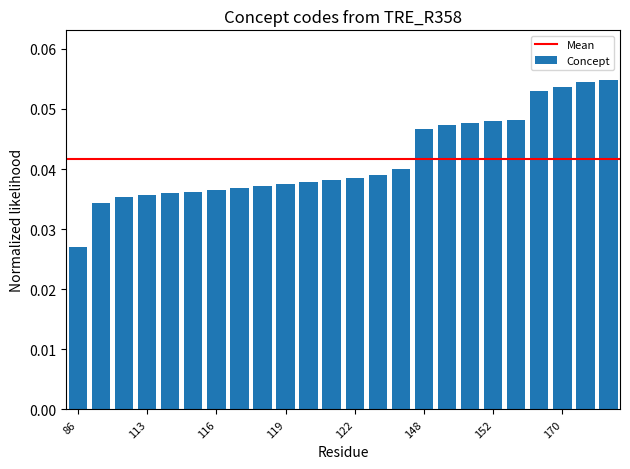

How many values are between 0 and 1?

24